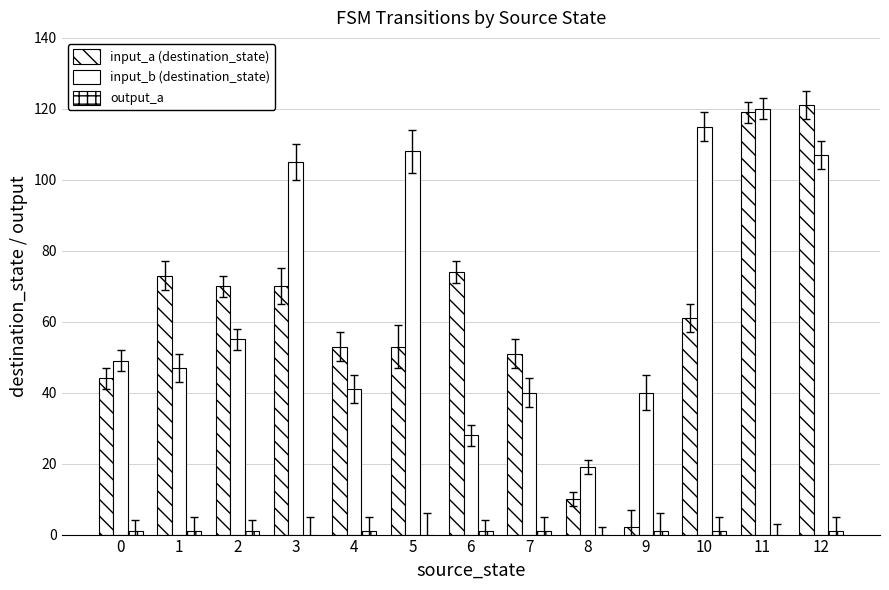

Between 7 and 8, which is larger?

7